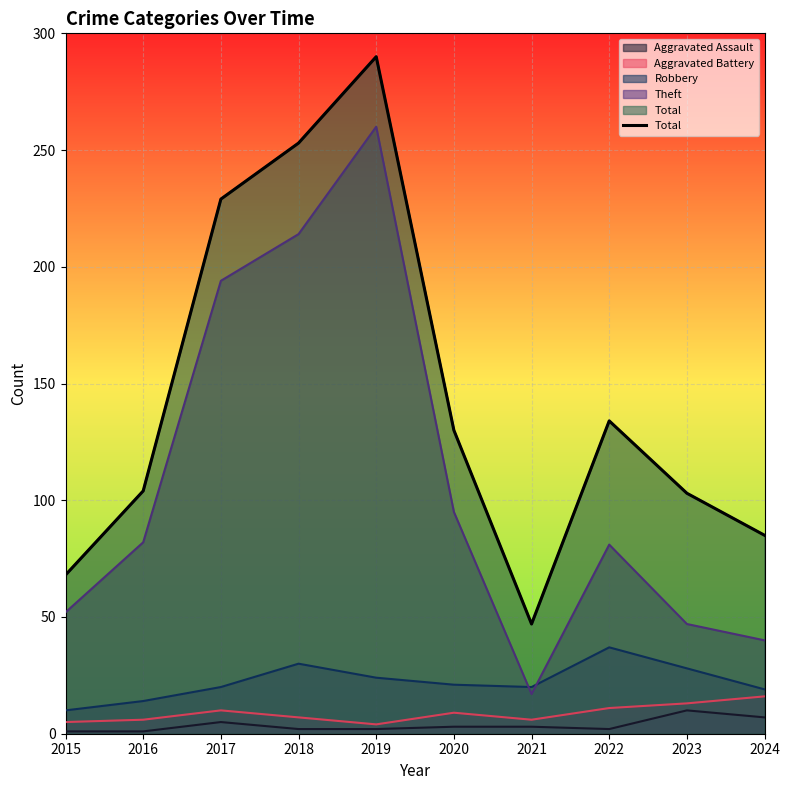

What is the value of the 7th point from the left?

47